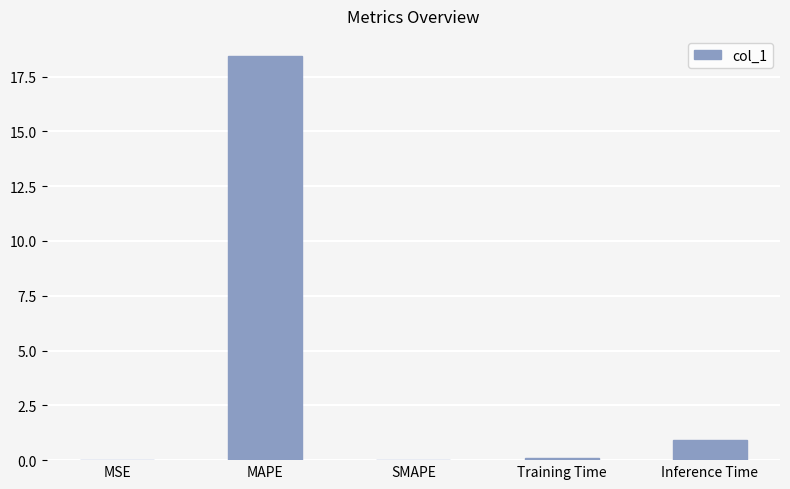

What is the change in value from MAPE to SMAPE?

-18.4